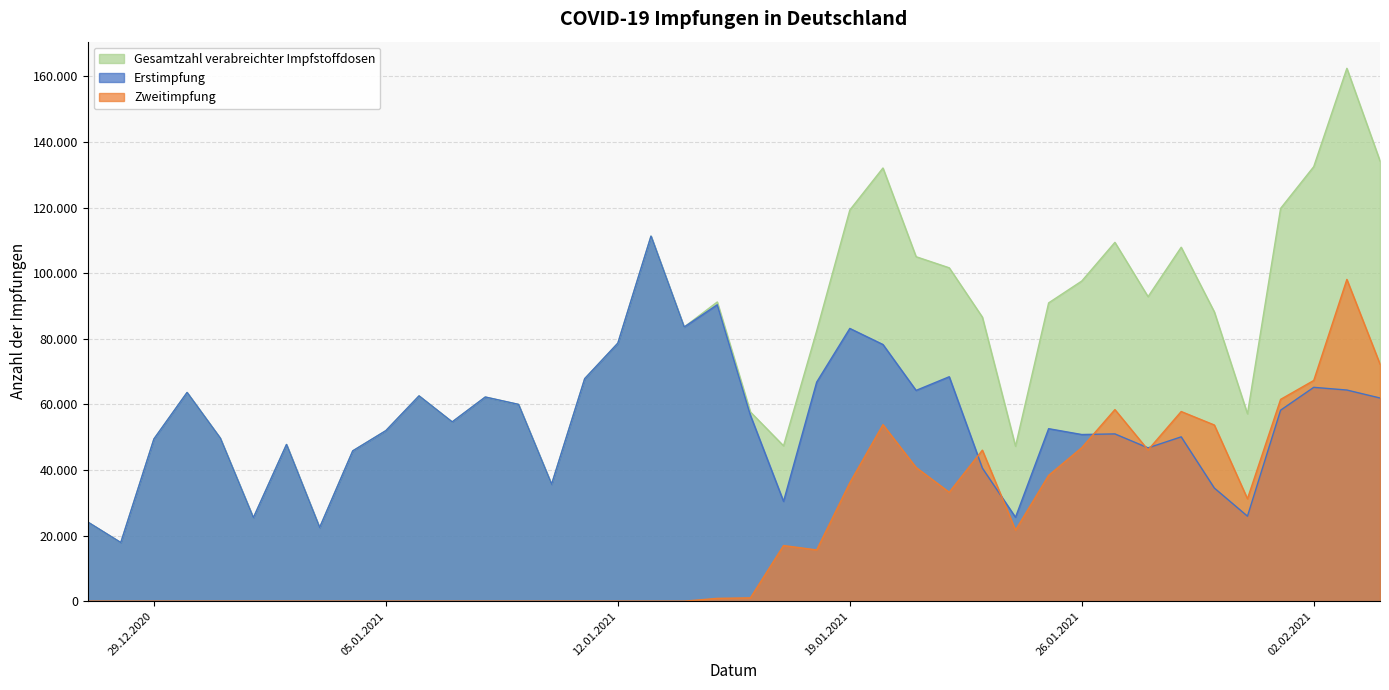

Does the chart have visible grid lines?

Yes